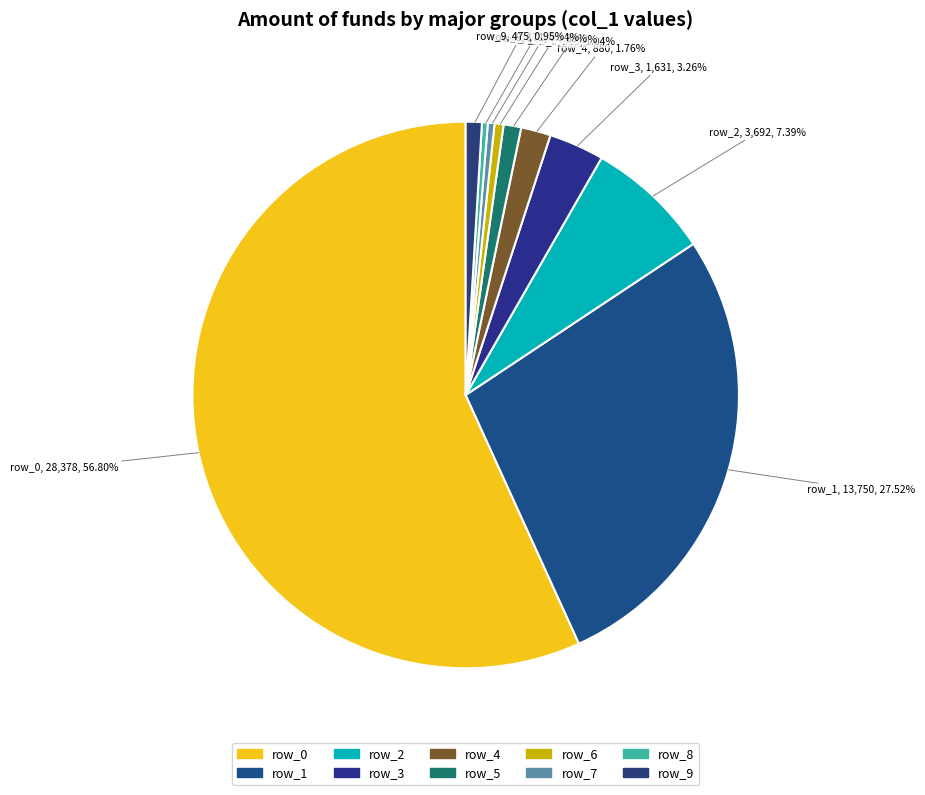

Count the number of slices in the pie.

10